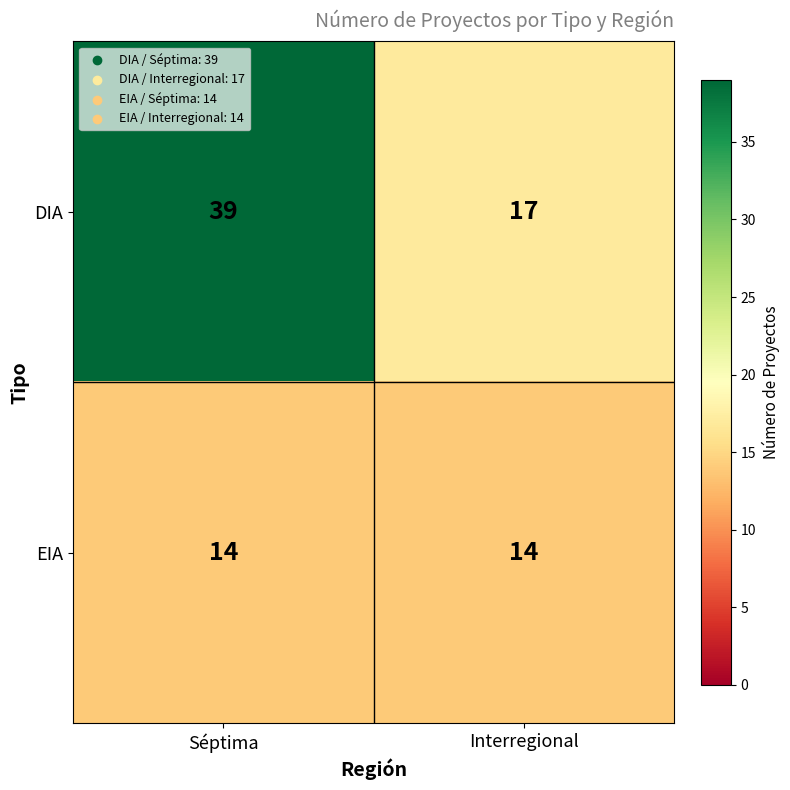

Reading left to right, extract all data points from this chart.

DIA: 39	17
EIA: 14	14